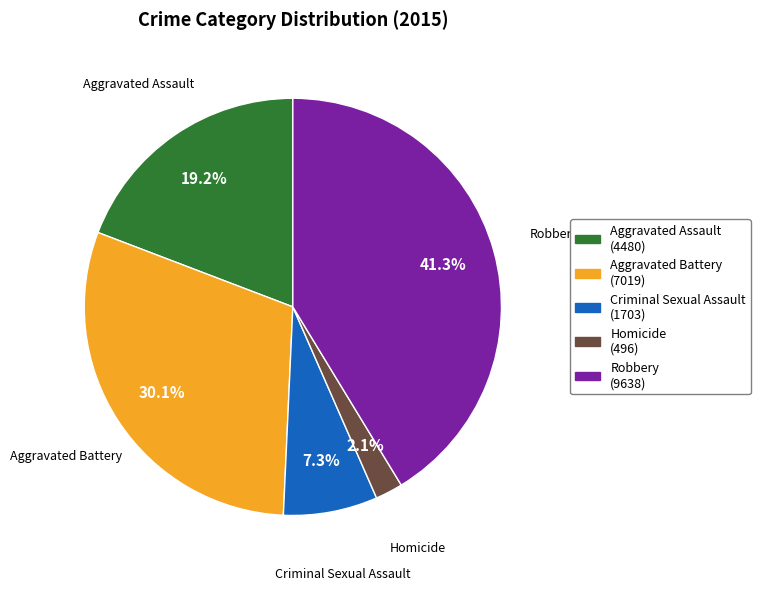

How many slices are in this pie chart?

5